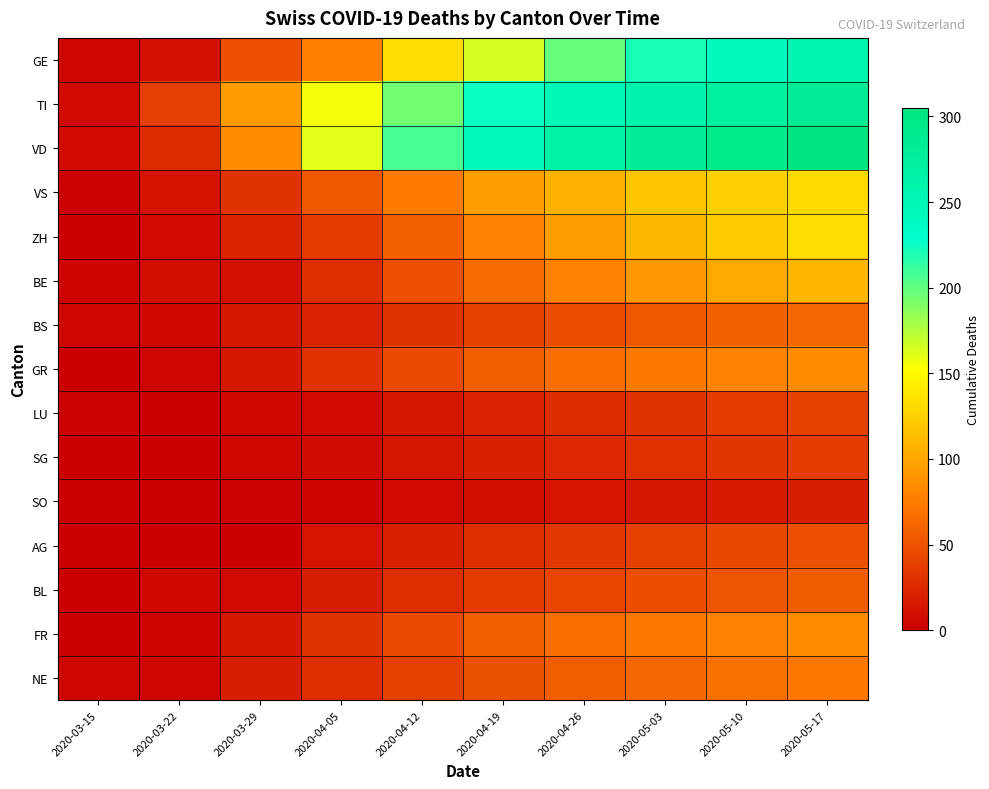

What is the spread (max minus min) of values at 2020-05-17?

287